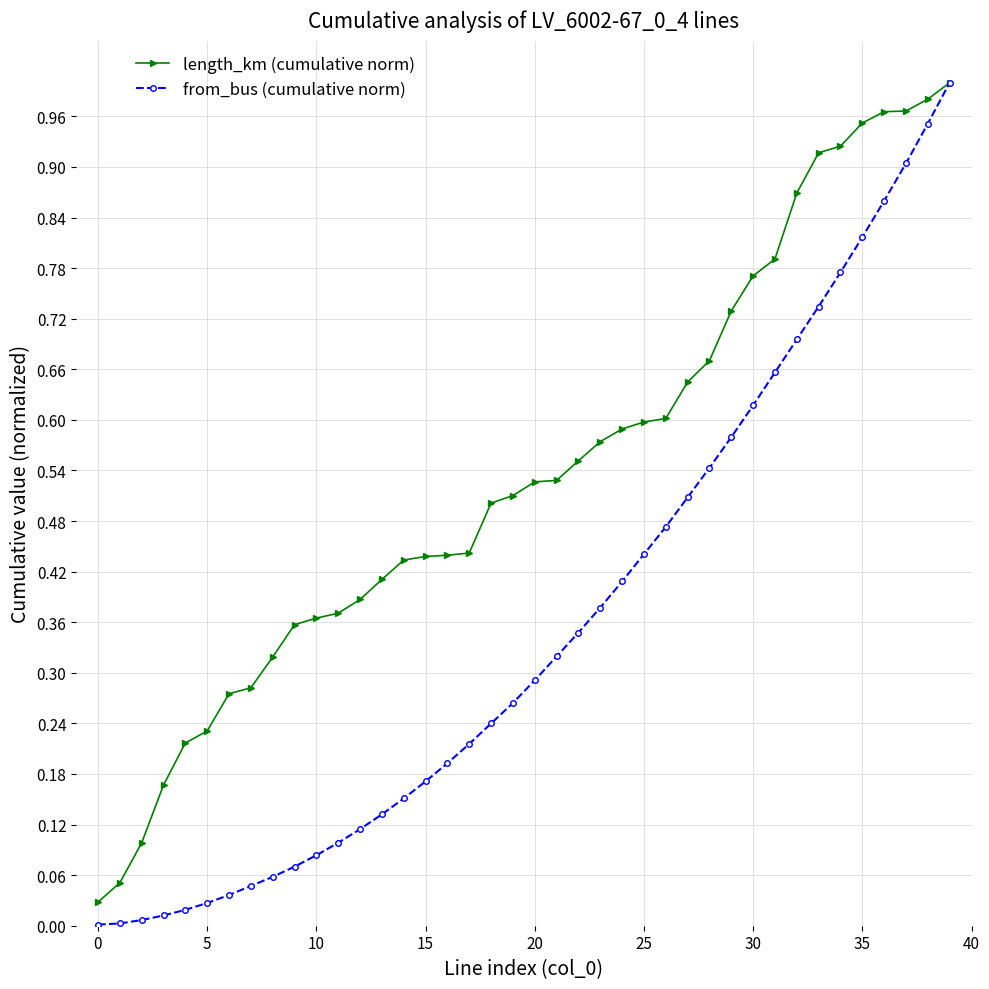

List the series in order of their overall mean, lowest first.

from_bus (cumulative norm), length_km (cumulative norm)